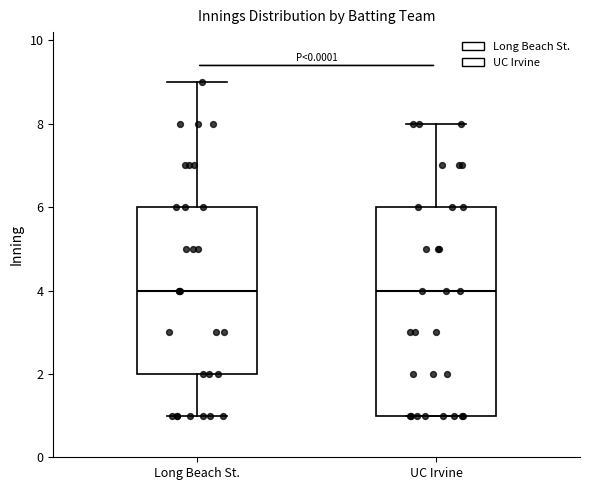

Which box is the tallest, from its lower edge to its upper edge?

UC Irvine